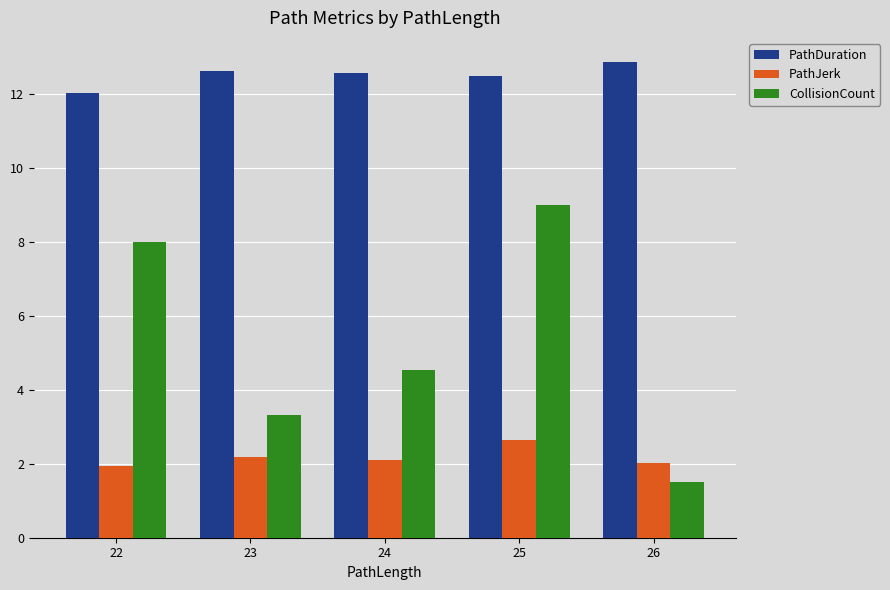

Which label corresponds to the smallest value in the chart?

26